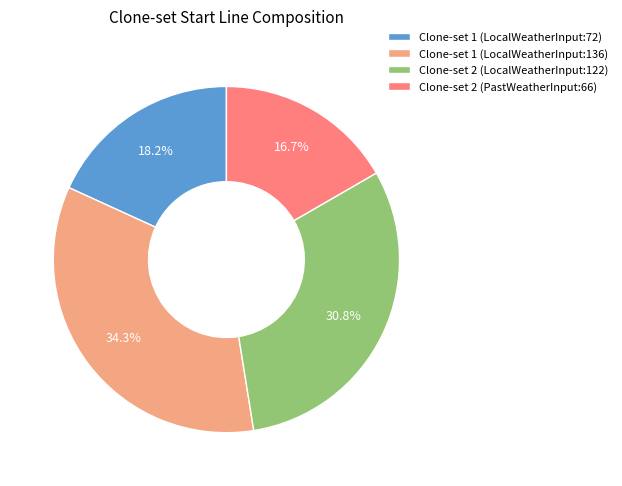

The Clone-set 2 (LocalWeatherInput:122) slice represents 36% of the pie. True or false?

False